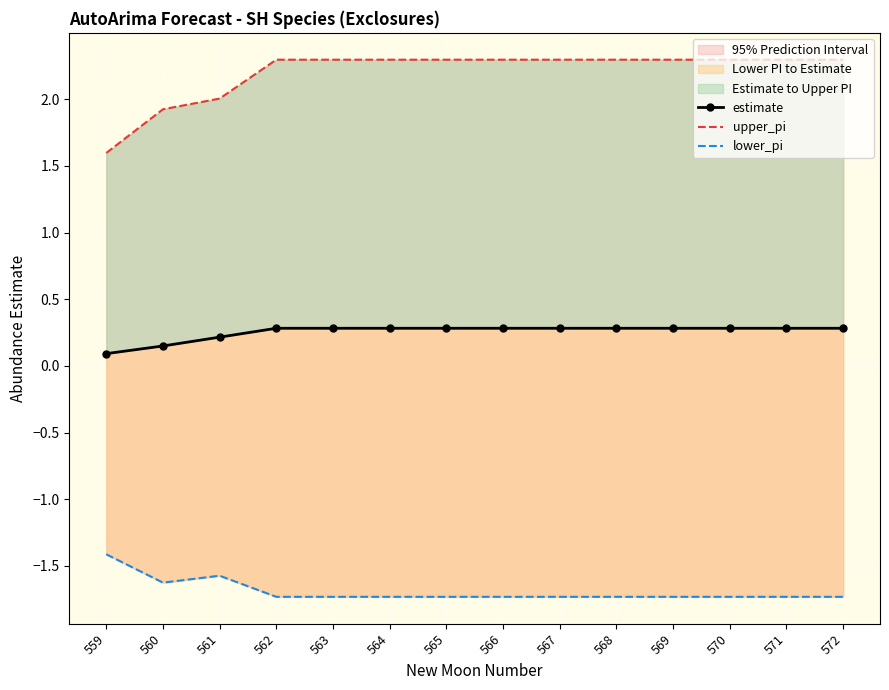

How many lines are shown in the chart?

3